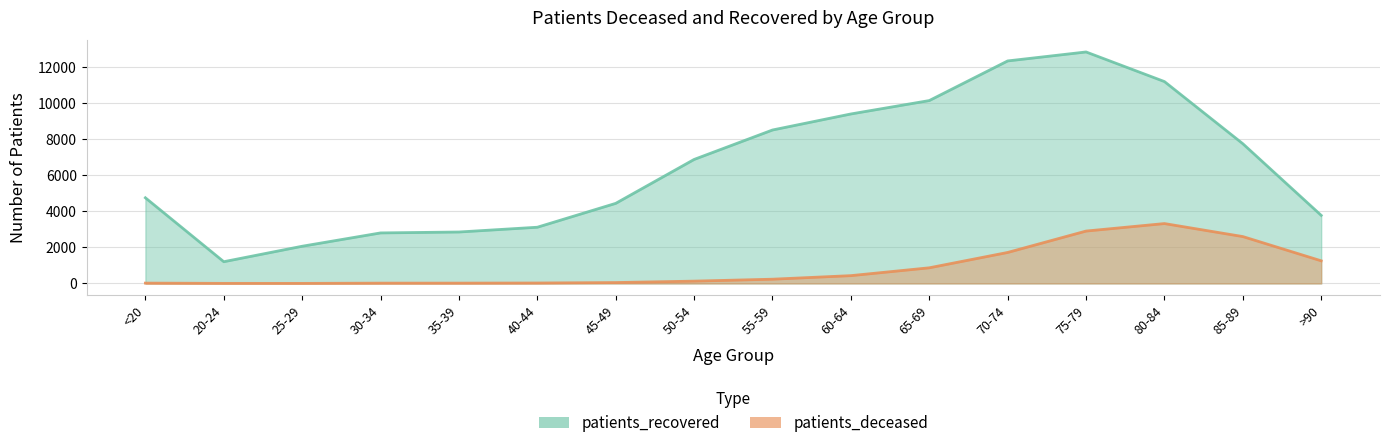

Read the patients_deceased value at 85-89, to the nearest 100.

2600